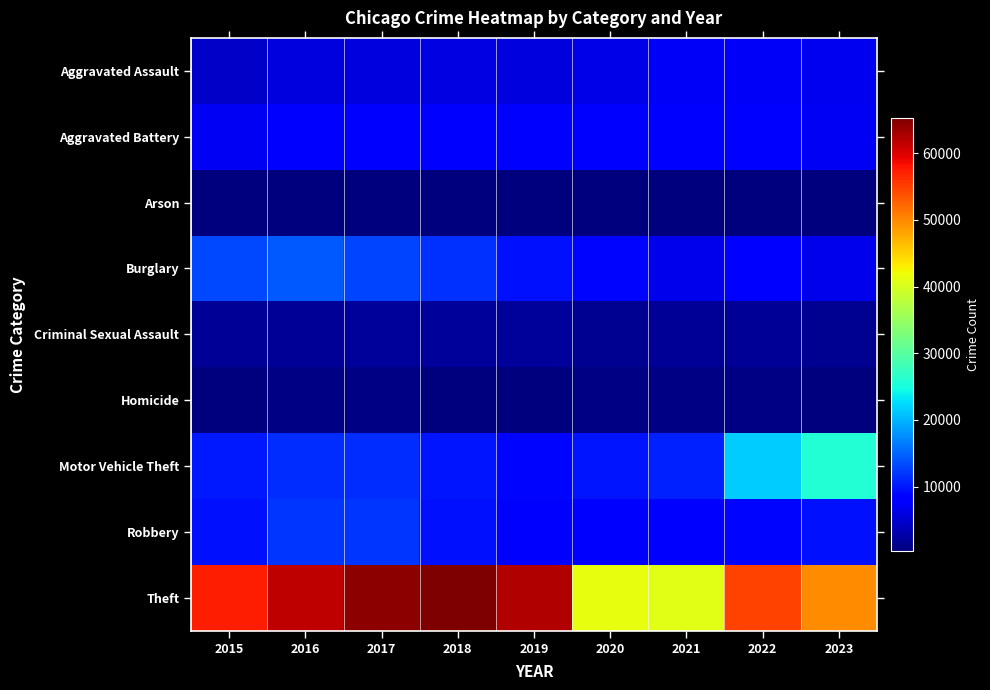

Reading left to right, extract all data points from this chart.

Aggravated Assault: 2015=4480	2016=5712	2017=5793	2018=6001	2019=5841	2020=6263	2021=7242	2022=7281	2023=6783
Aggravated Battery: 2015=7019	2016=8086	2017=7845	2018=7735	2019=7857	2020=8320	2021=8347	2022=7492	2023=7174
Arson: 2015=448	2016=515	2017=444	2018=373	2019=376	2020=588	2021=529	2022=422	2023=444
Burglary: 2015=13184	2016=14289	2017=13001	2018=11747	2019=9638	2020=8758	2021=6661	2022=7595	2023=6511
Criminal Sexual Assault: 2015=1688	2016=1841	2017=1960	2018=2014	2019=1904	2020=1472	2021=1710	2022=1773	2023=1563
Homicide: 2015=496	2016=786	2017=672	2018=589	2019=498	2020=787	2021=804	2022=720	2023=561
Motor Vehicle Theft: 2015=10068	2016=11286	2017=11380	2018=9985	2019=8976	2020=9959	2021=10603	2022=21449	2023=25924
Robbery: 2015=9638	2016=11960	2017=11880	2018=9681	2019=7995	2020=7855	2021=7918	2022=8965	2023=9561
Theft: 2015=57350	2016=61621	2017=64386	2018=65287	2019=62492	2020=41324	2021=40807	2022=54846	2023=49658